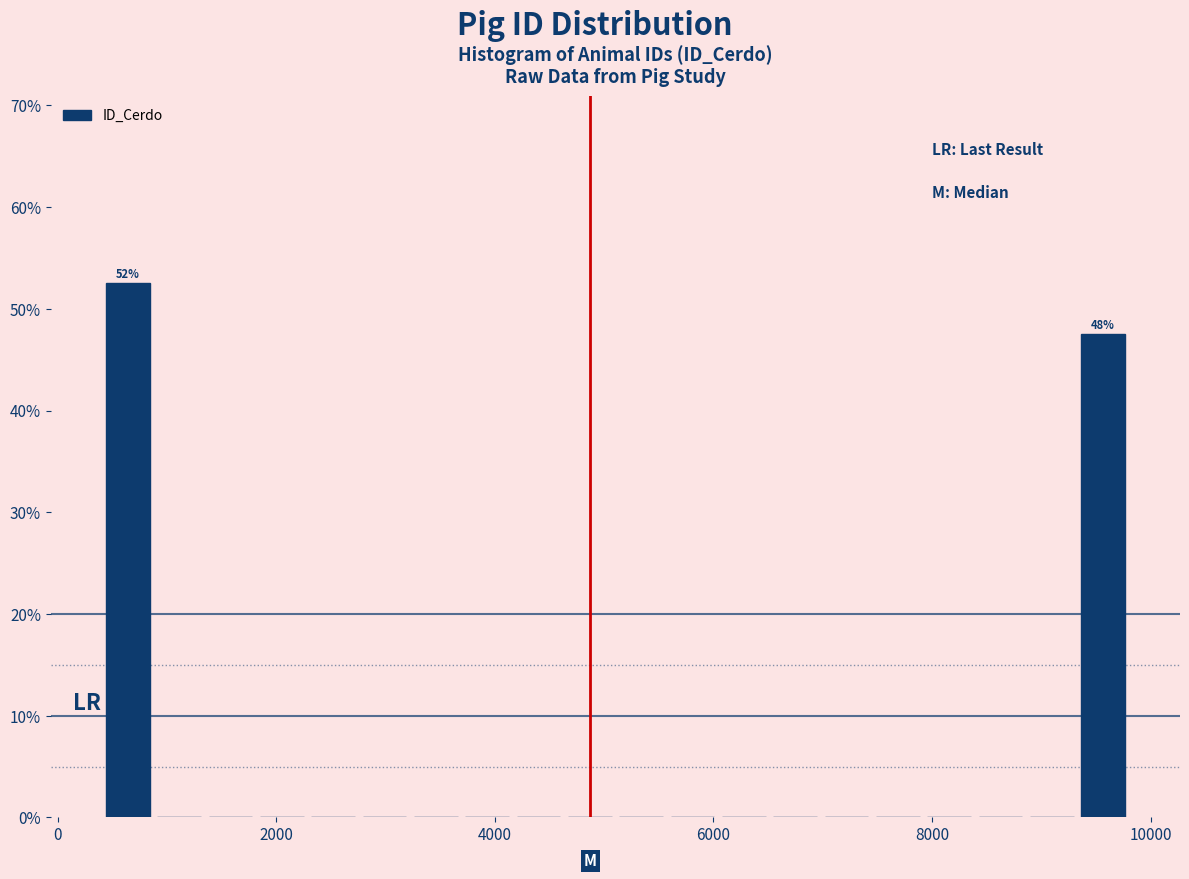

Around what value on the x-axis is the tallest bar? Give the approximate position of its centre, as read against the axis.

600